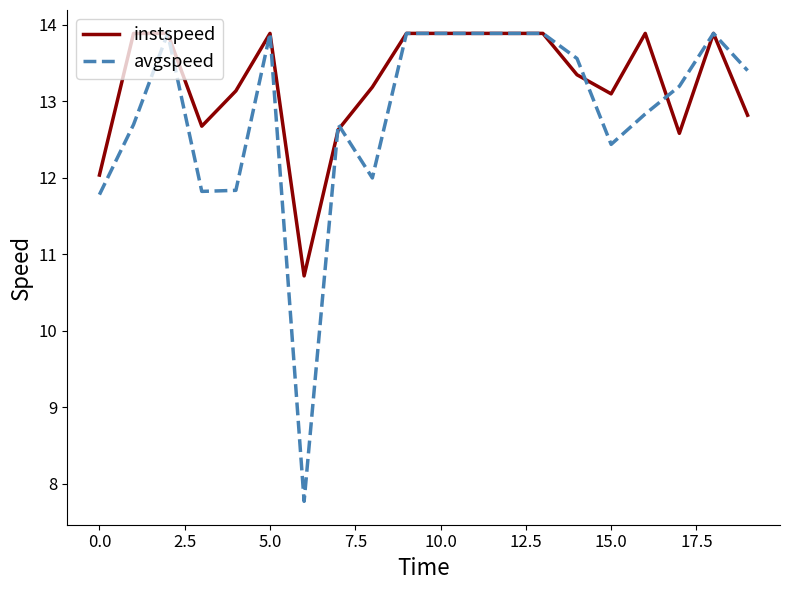

Rank the series by their average value, from highest to lowest.

instspeed, avgspeed